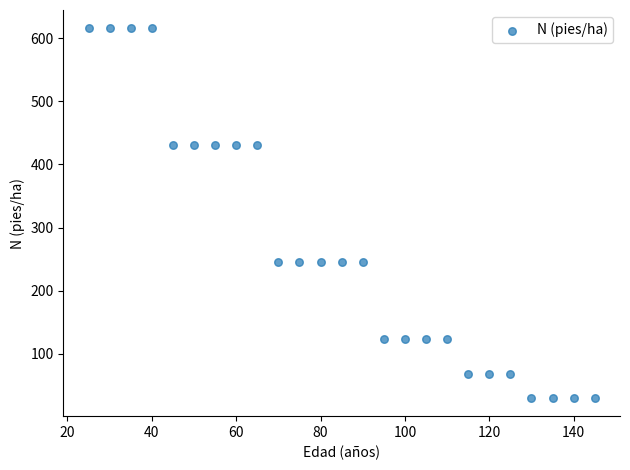

What is the range of Y values (max minus min)?

585.0